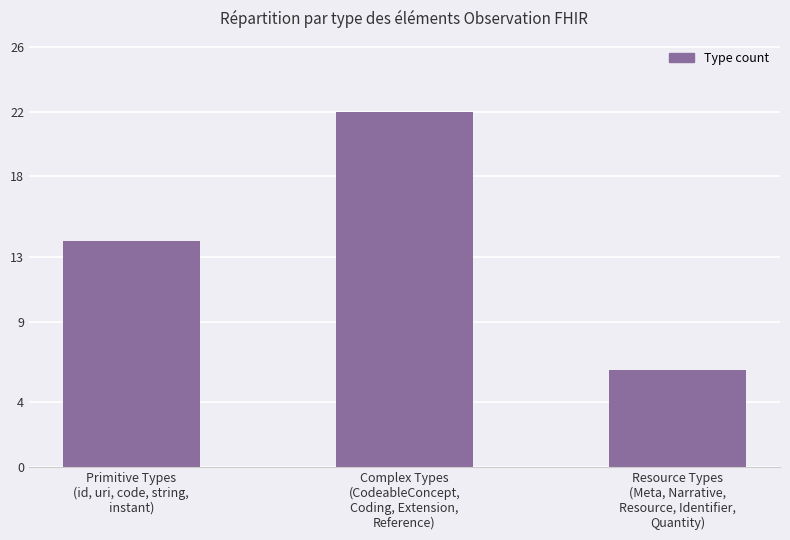

Count the values in the range 6 to 22.

3